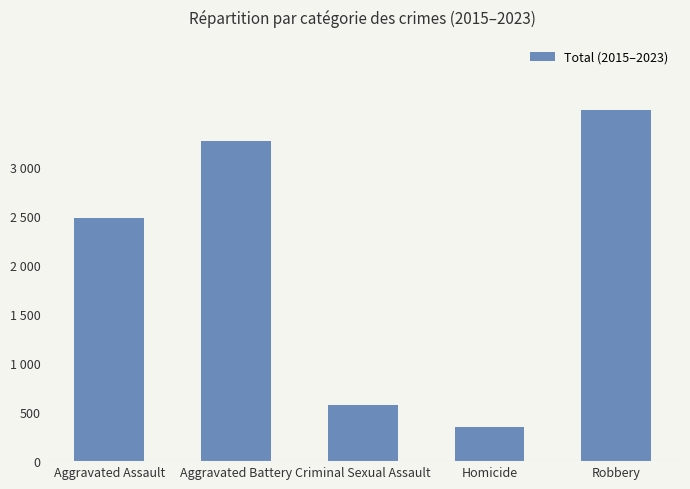

Does the chart contain any negative values?

No